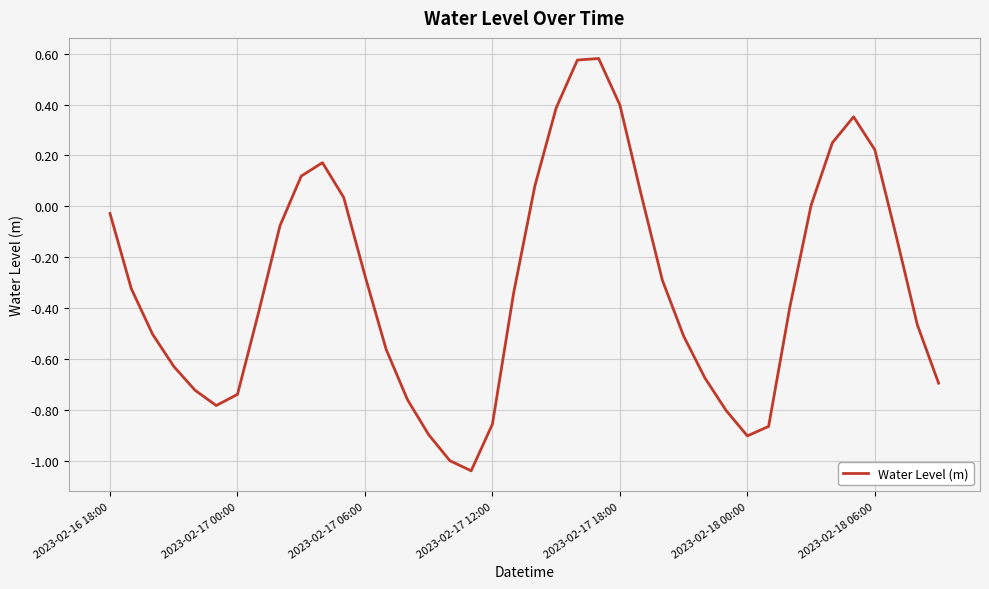

What is the difference between the maximum and minimum values?

1.6